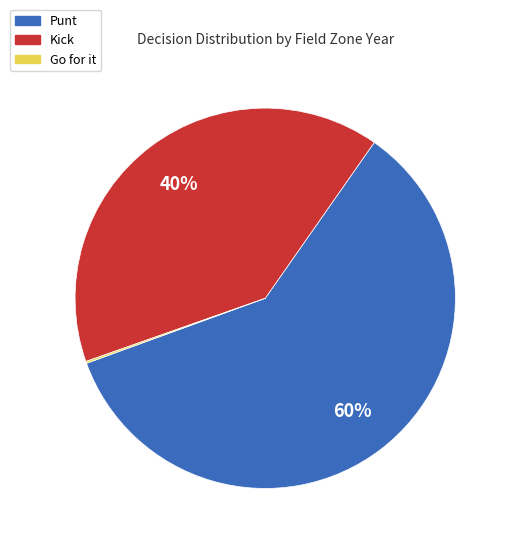

To the nearest percent, what is the average slice percentage?

33%